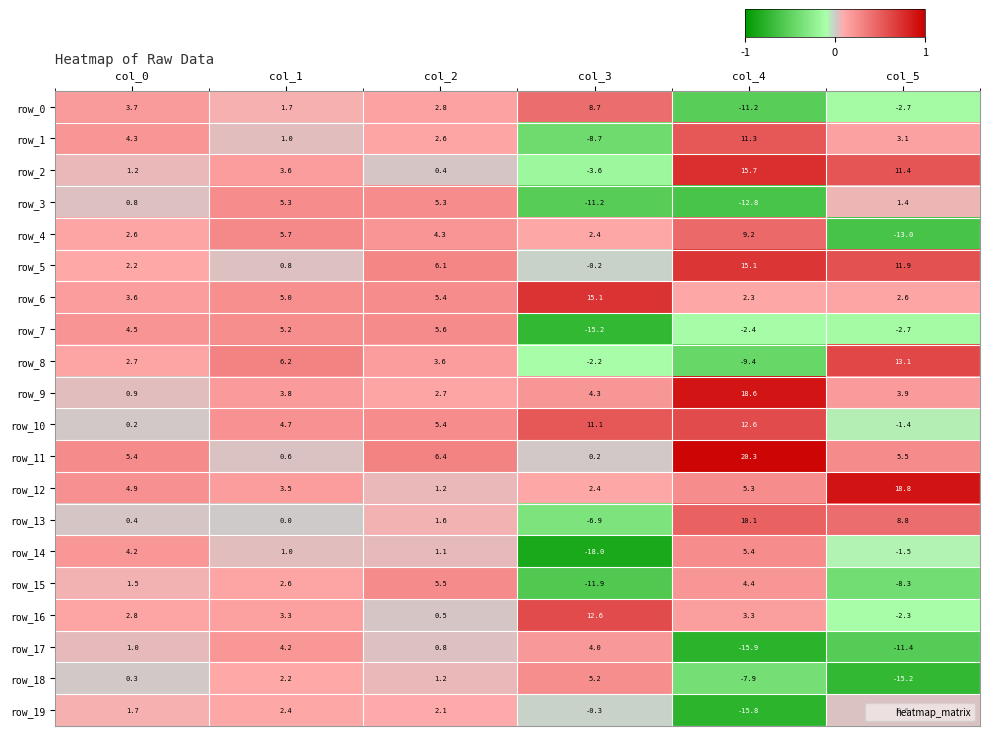

Which series changed the most between col_0 and col_3?

row_14